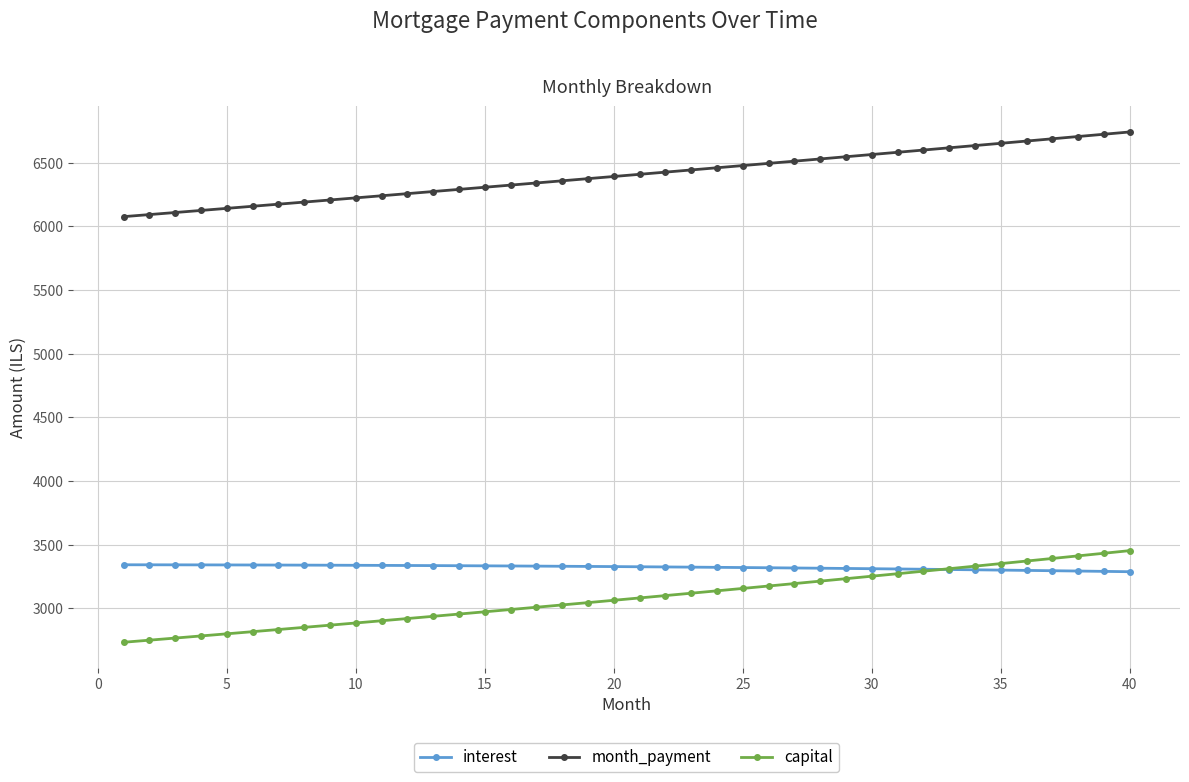

Which series has the largest range (max minus min)?

capital